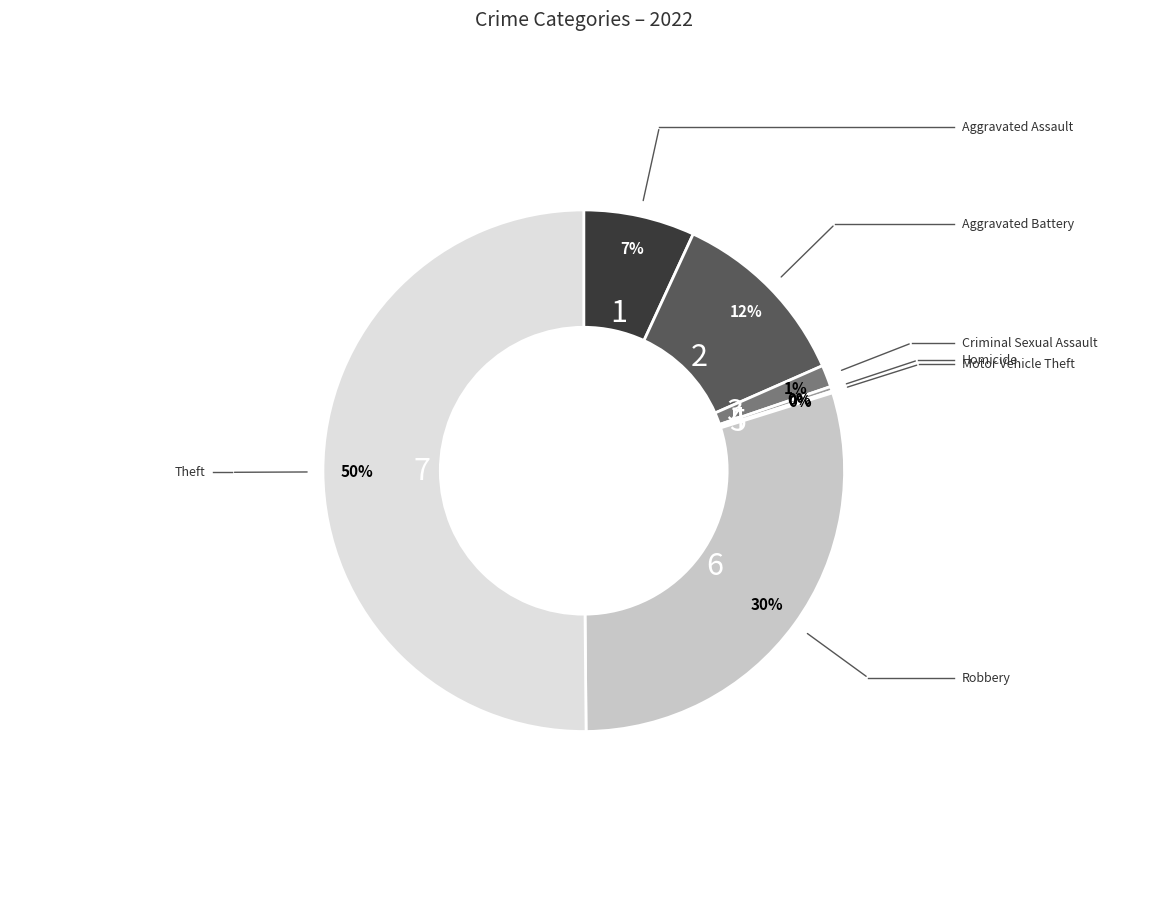

Do Criminal Sexual Assault and Theft together represent more than half of the pie?

Yes